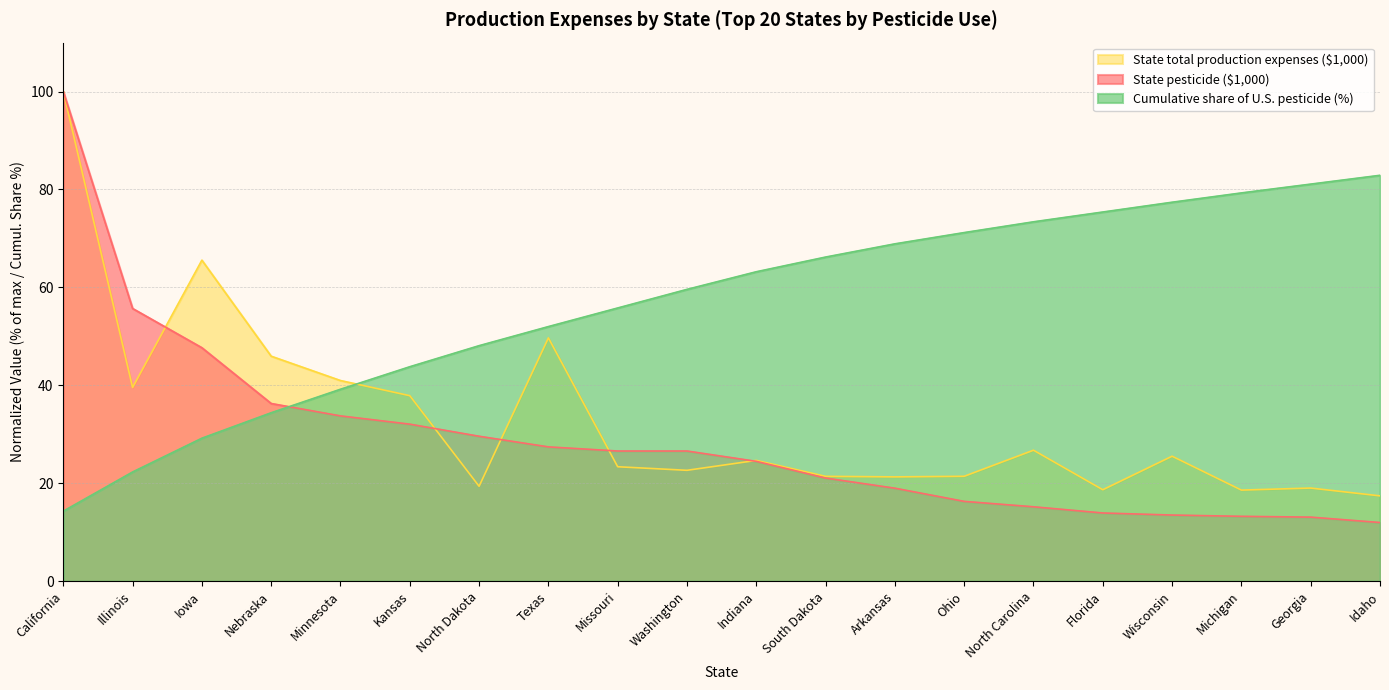

At which label is State pesticide ($1,000) closest to 55?

Illinois